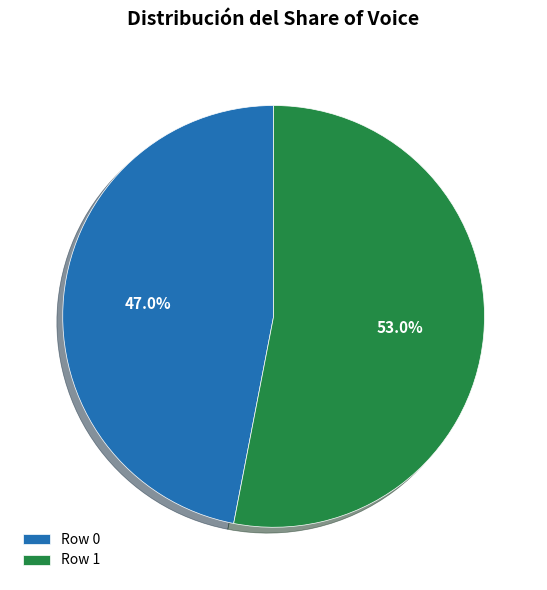

Count the number of slices in the pie.

2